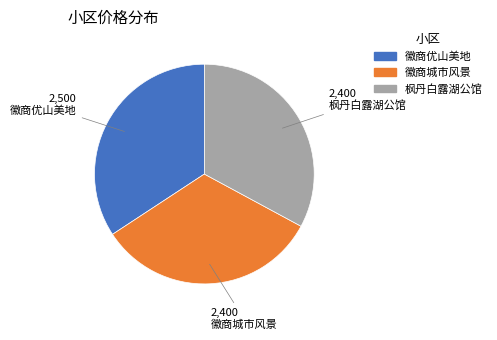

Does any single category account for the majority?

No